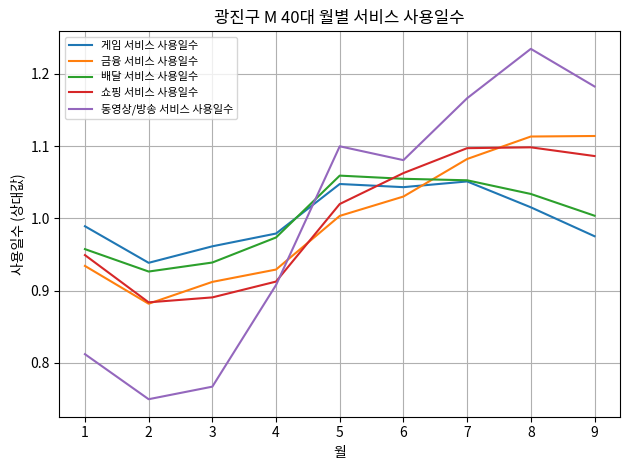

Where is the first local minimum for 쇼핑 서비스 사용일수?

2